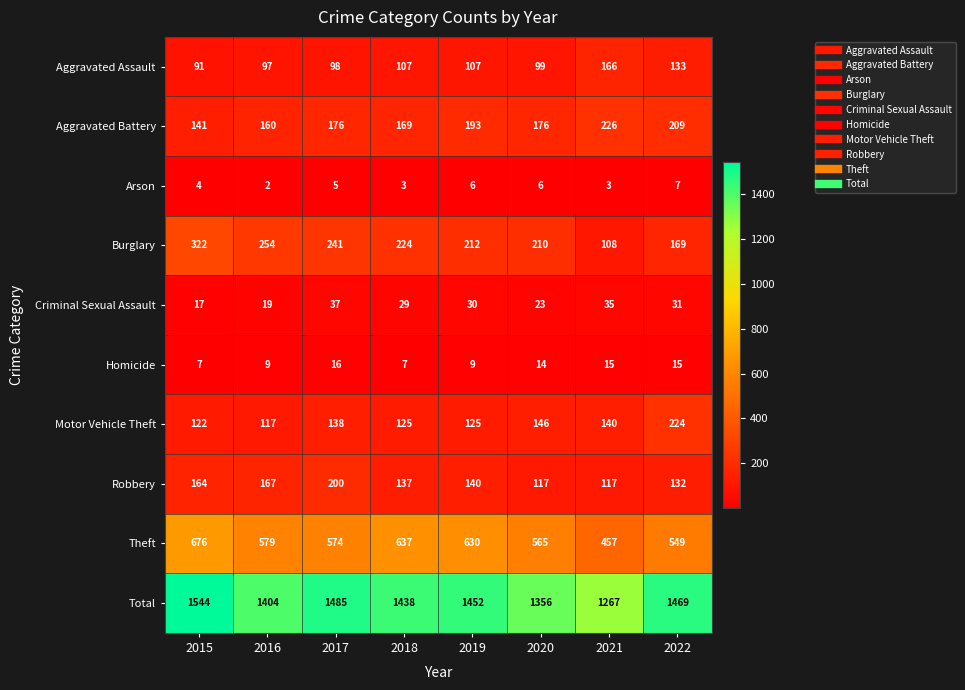

The value of Aggravated Battery at 2015 is 141. True or false?

True